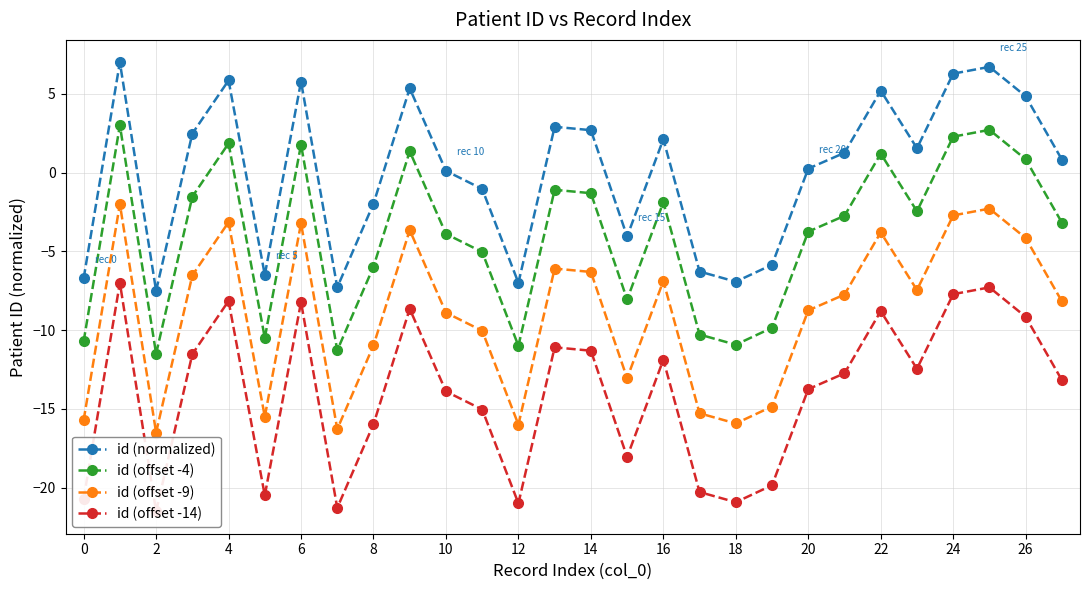

Rank the series by their average value, from lowest to highest.

id (offset -14), id (offset -9), id (offset -4), id (normalized)